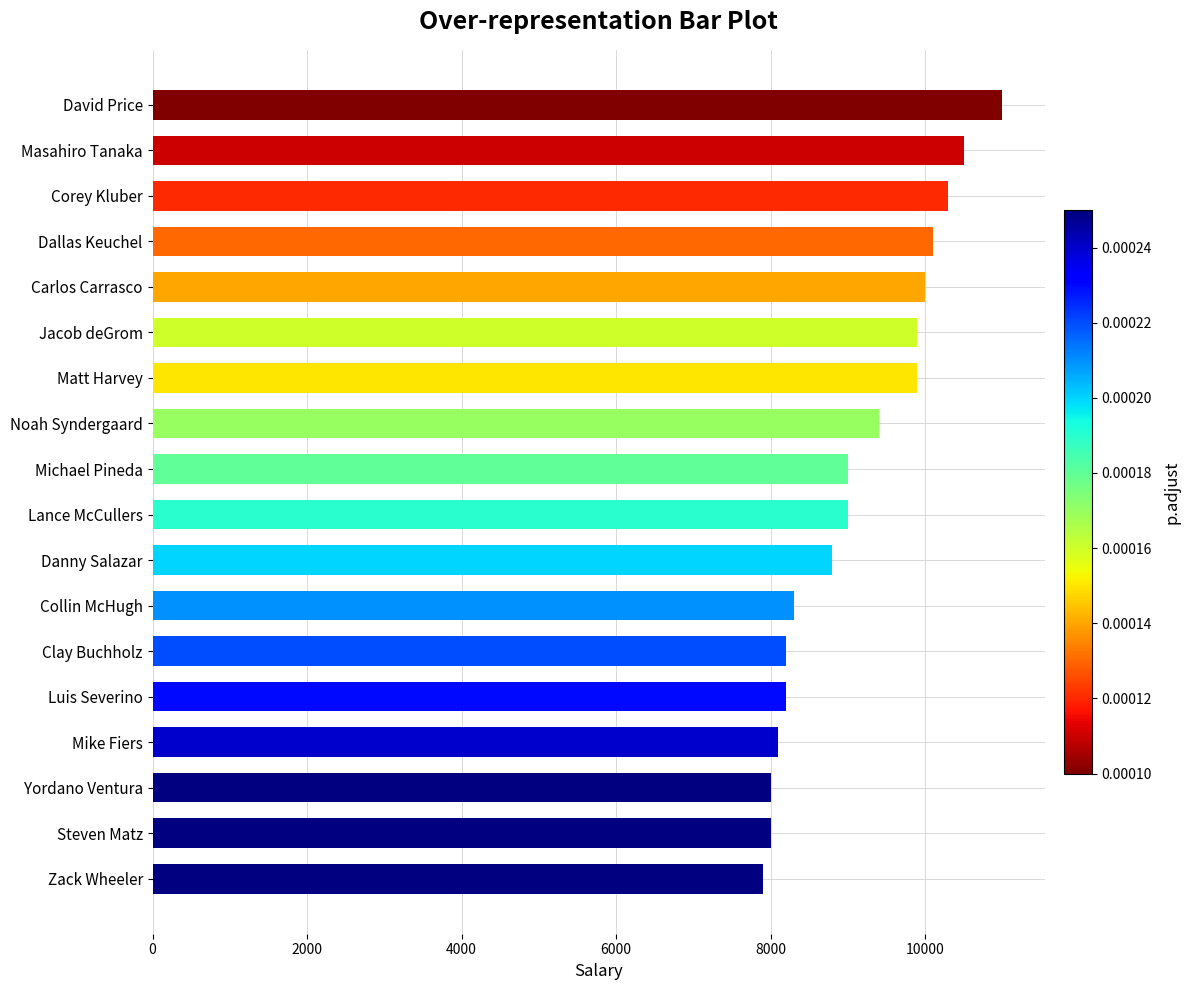

Which label corresponds to the largest value in the chart?

David Price